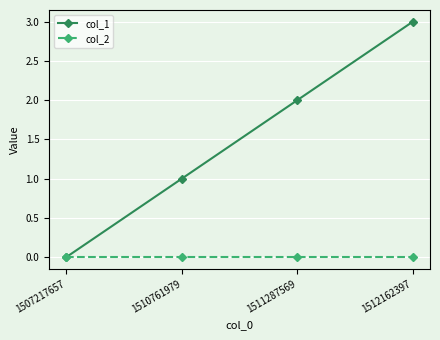

Rank the categories by col_1 value from lowest to highest.

1507217657, 1510761979, 1511287569, 1512162397